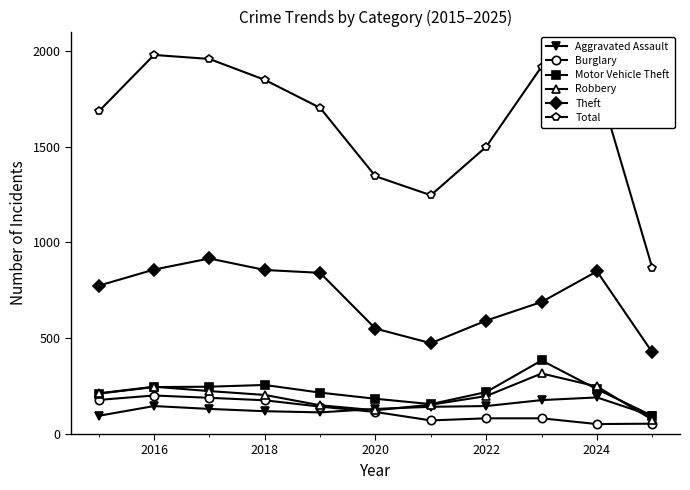

True or false: Robbery has more than 2 interior local peaks.

False